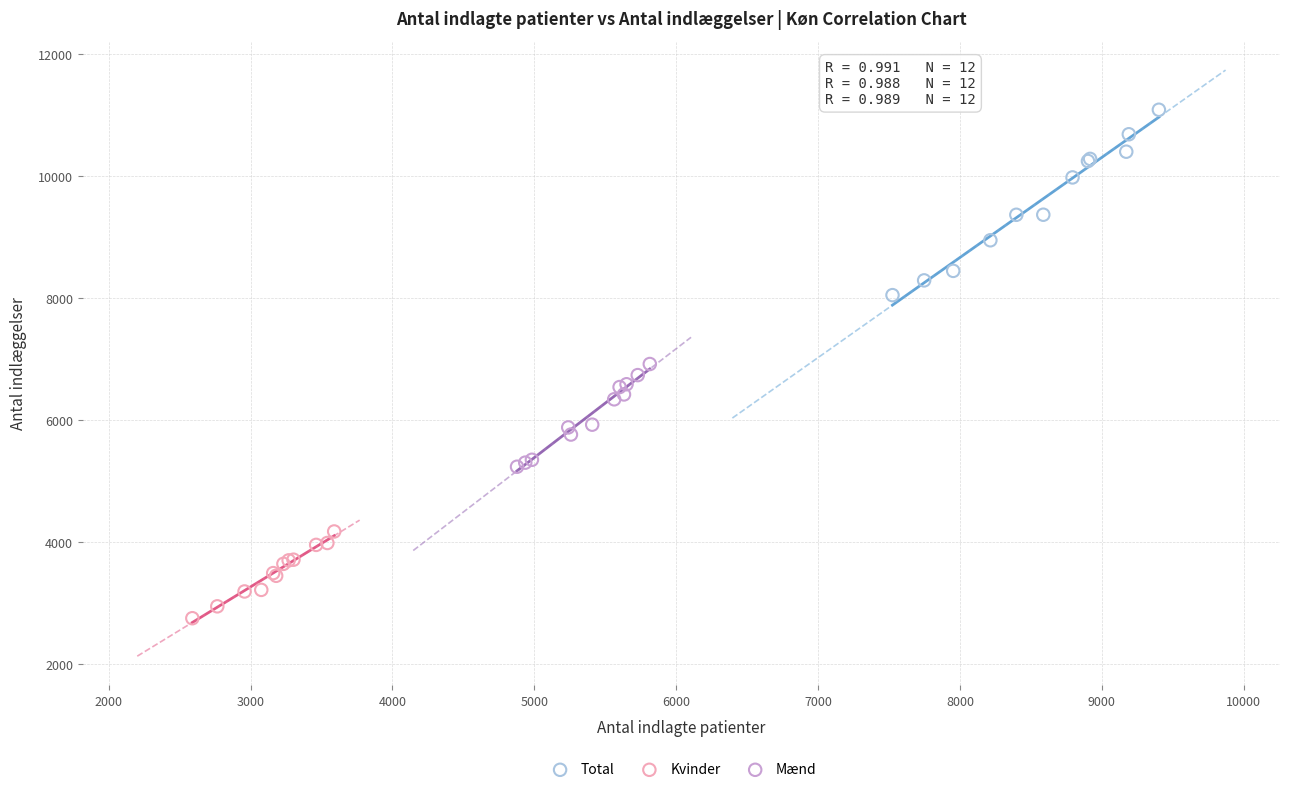

Which series reaches the maximum Y coordinate?

Total